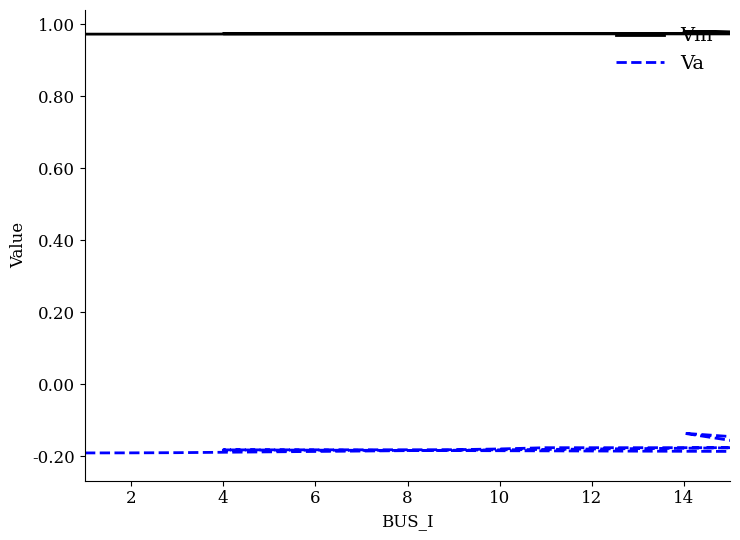

List the series in order of their peak value, lowest first.

Va, Vm